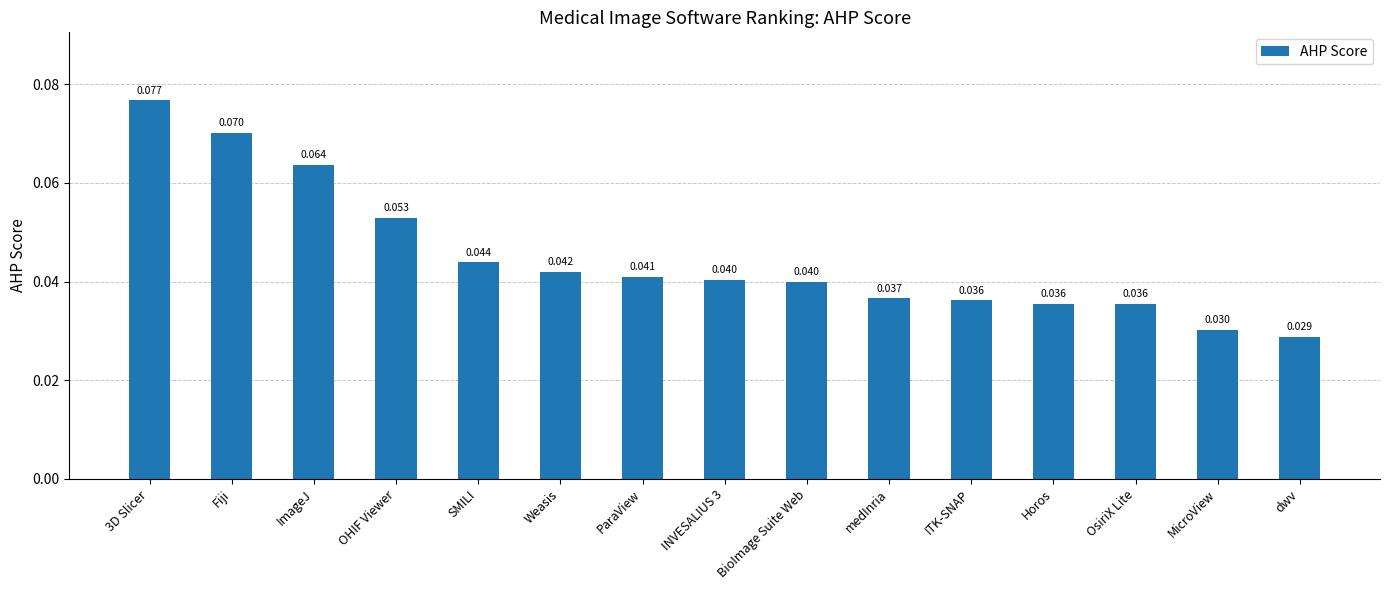

What is the label of the 12th bar from the right?

OHIF Viewer